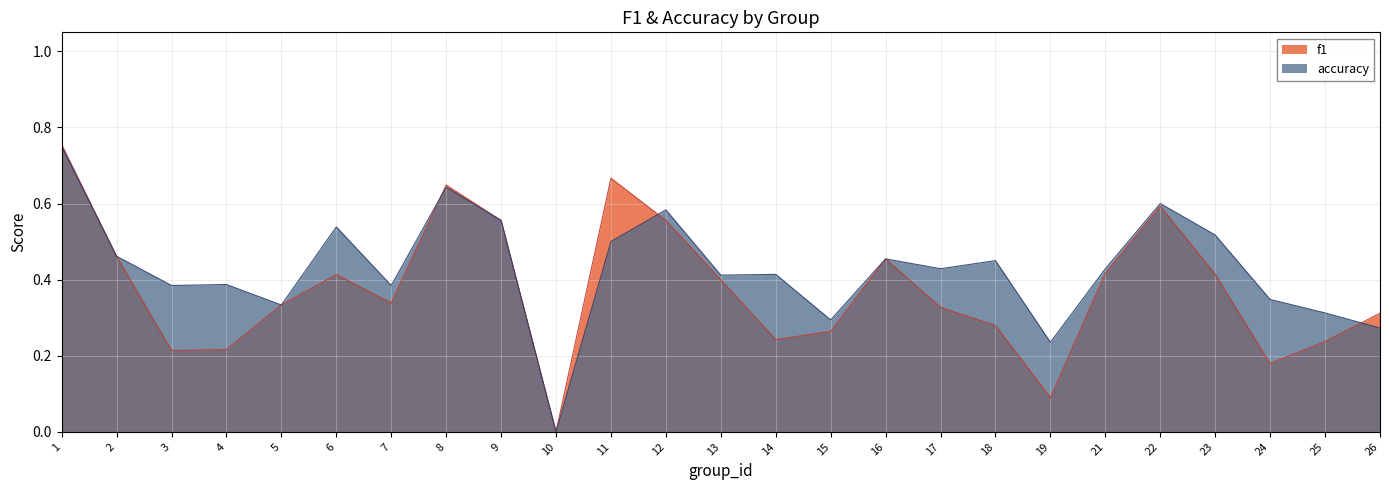

What is the difference between the f1 values at 11 and 14?

0.4